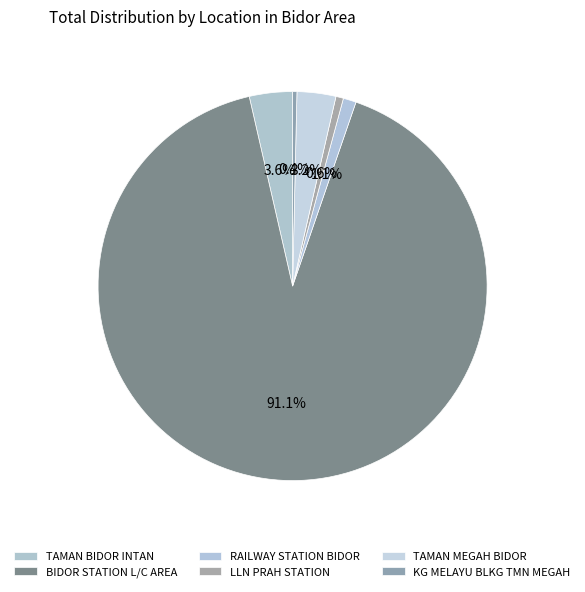

Is there a majority slice in this chart?

Yes